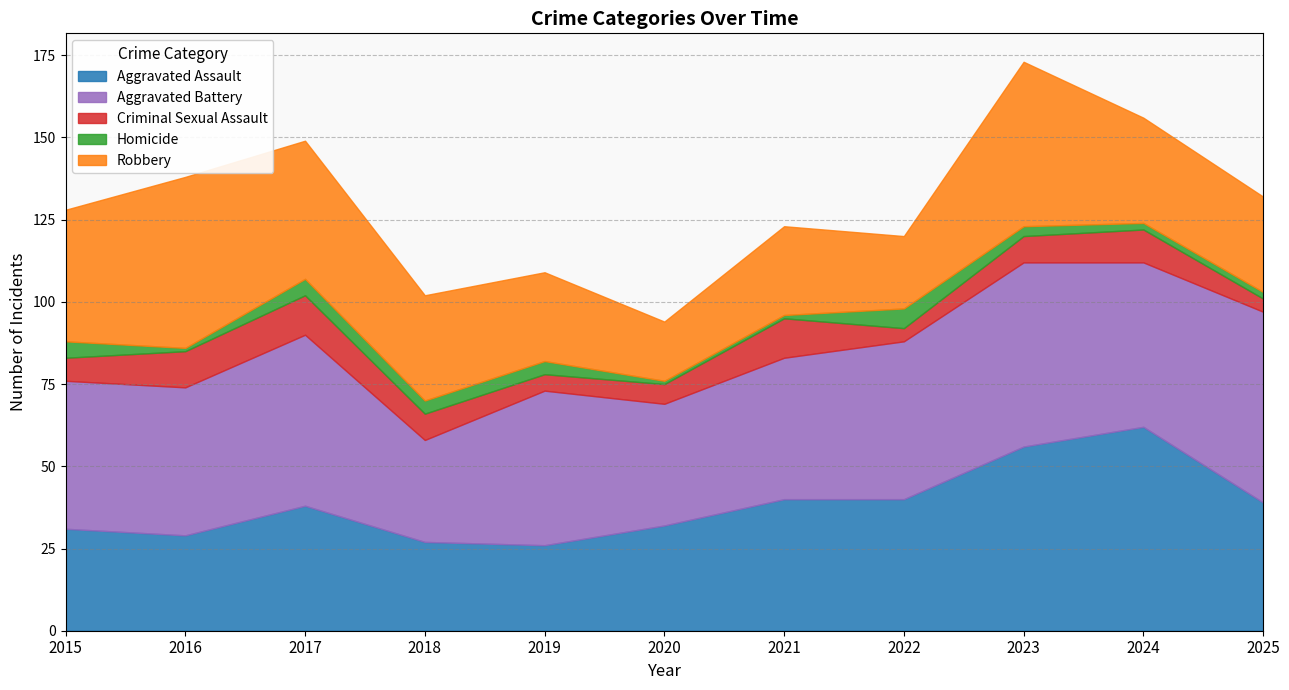

How many lines are shown in the chart?

5